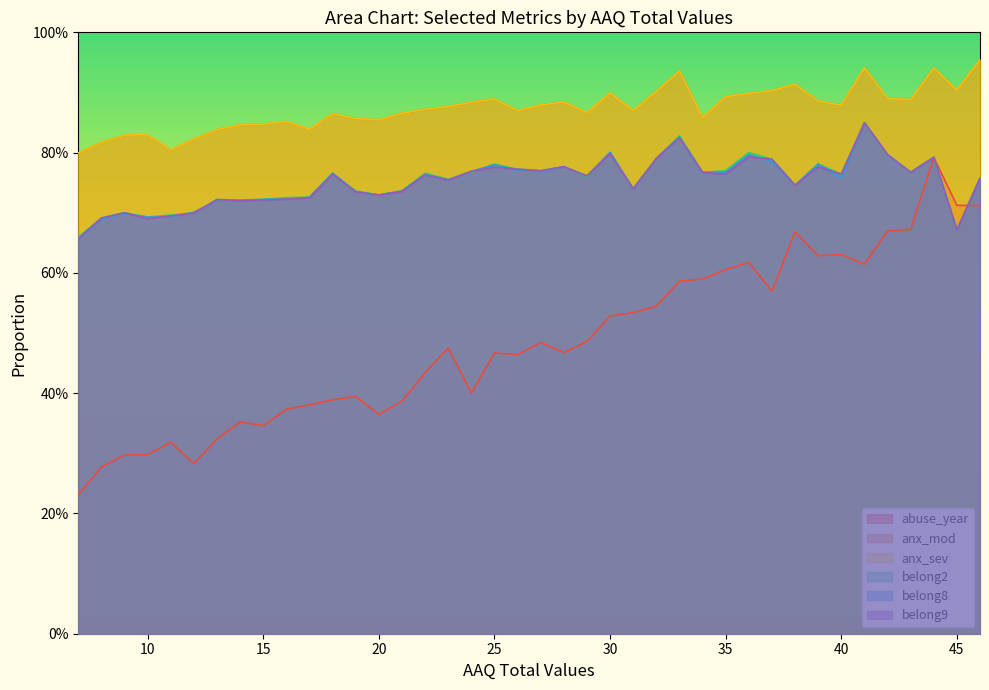

How many lines are shown in the chart?

6